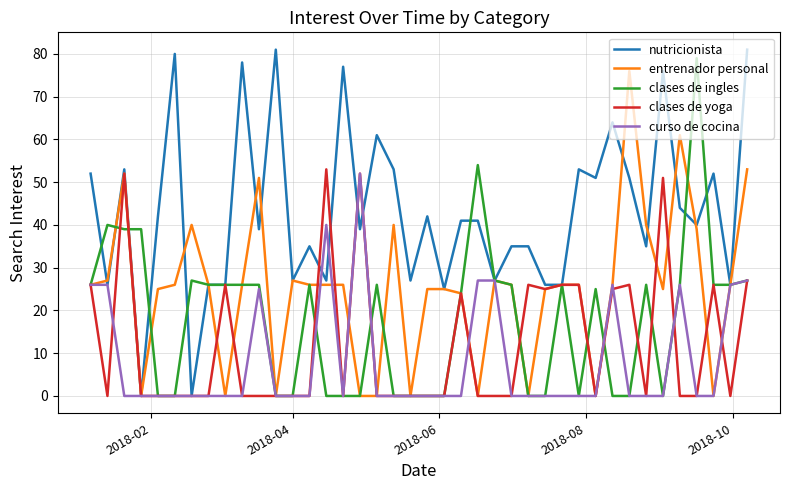

What is the maximum value shown in the chart?

81